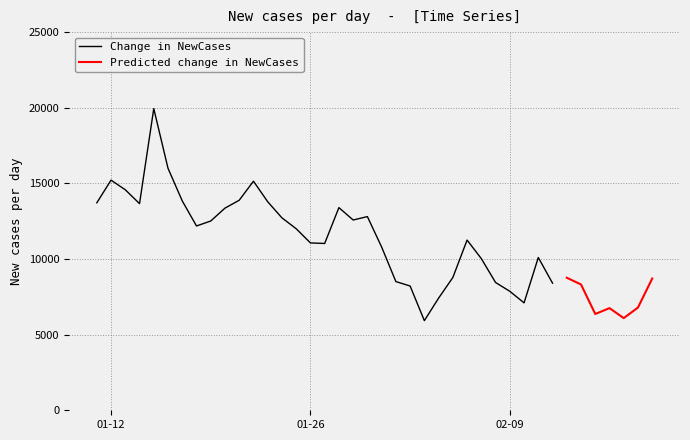

What is the difference between the values at 35 and 6?

11179